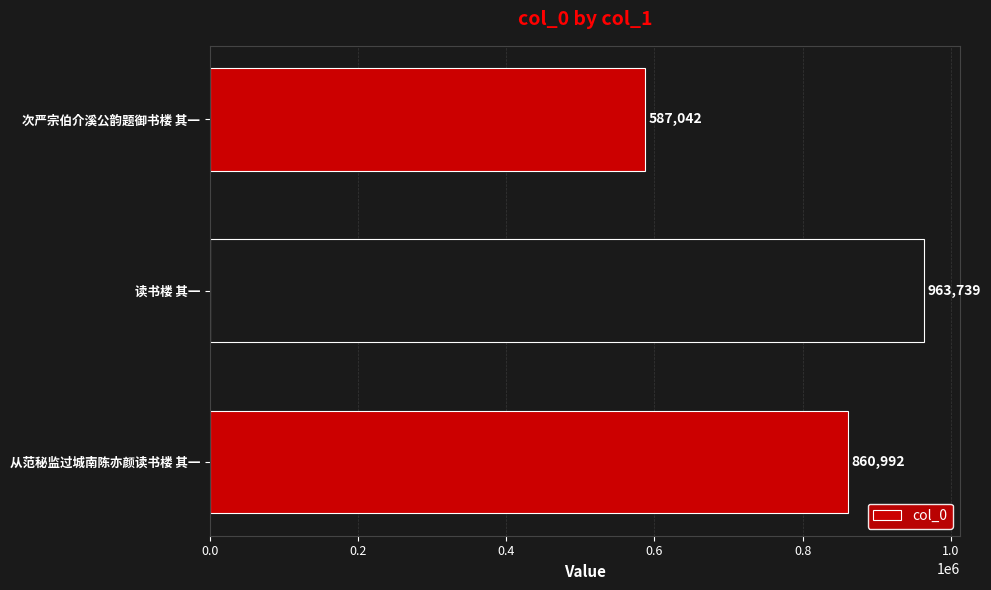

List the labels in order of value, smallest first.

次严宗伯介溪公韵题御书楼 其一, 从范秘监过城南陈亦颜读书楼 其一, 读书楼 其一